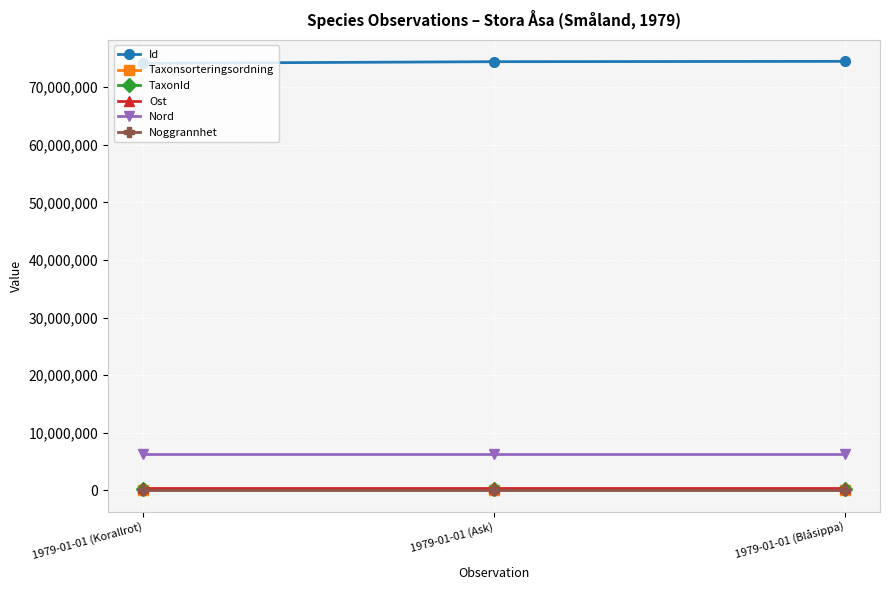

What is the sum of all Nord values?

19188570